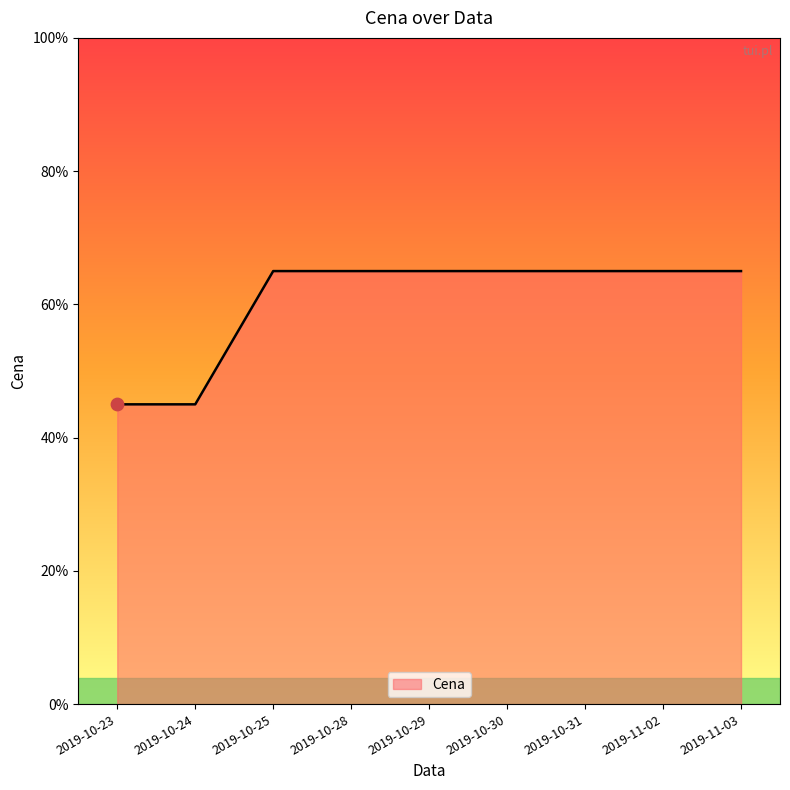

Between 2019-10-29 and 2019-10-24, which is larger?

2019-10-29